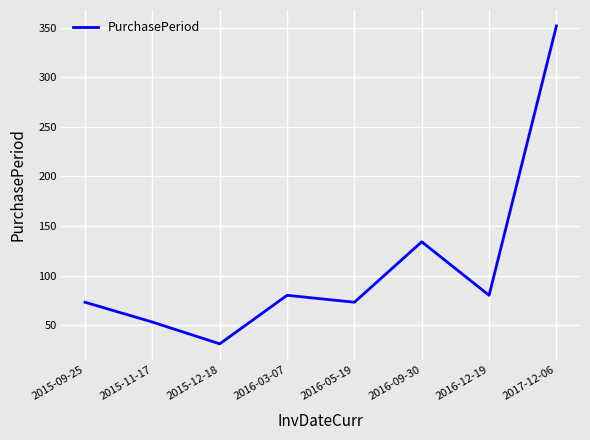

What position from the left is 2015-12-18?

3